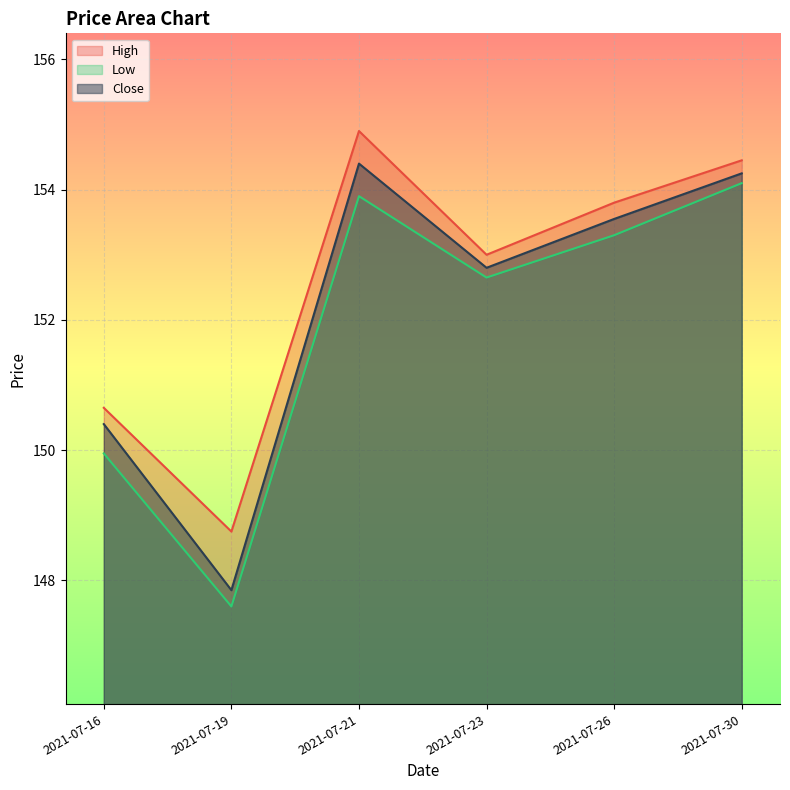

At which category is the sum across all series the highest?

2021-07-21